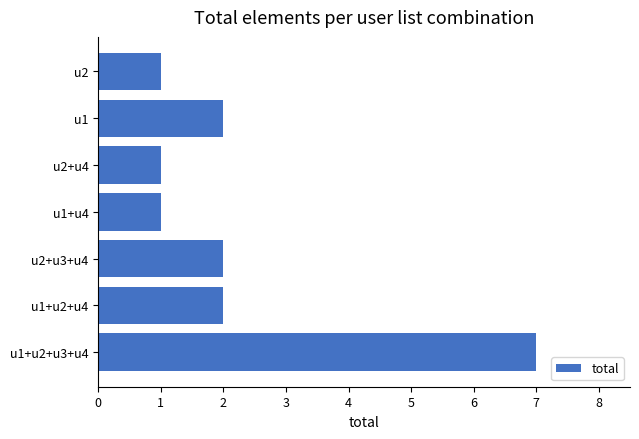

True or false: the data shows 1 at u2+u3+u4.

False